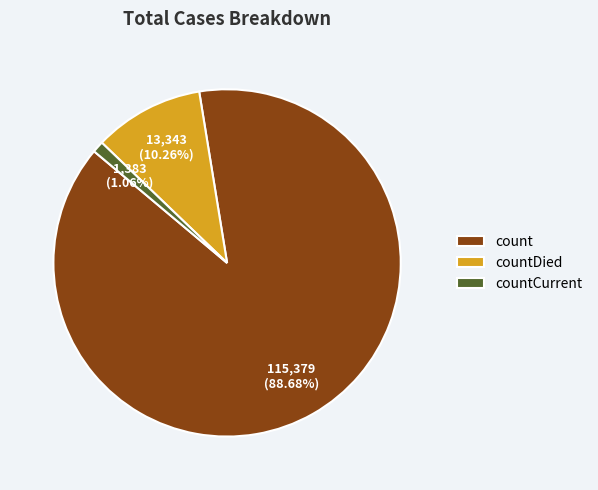

Approximately how many times larger is the value at countDied compared to count?

0.1